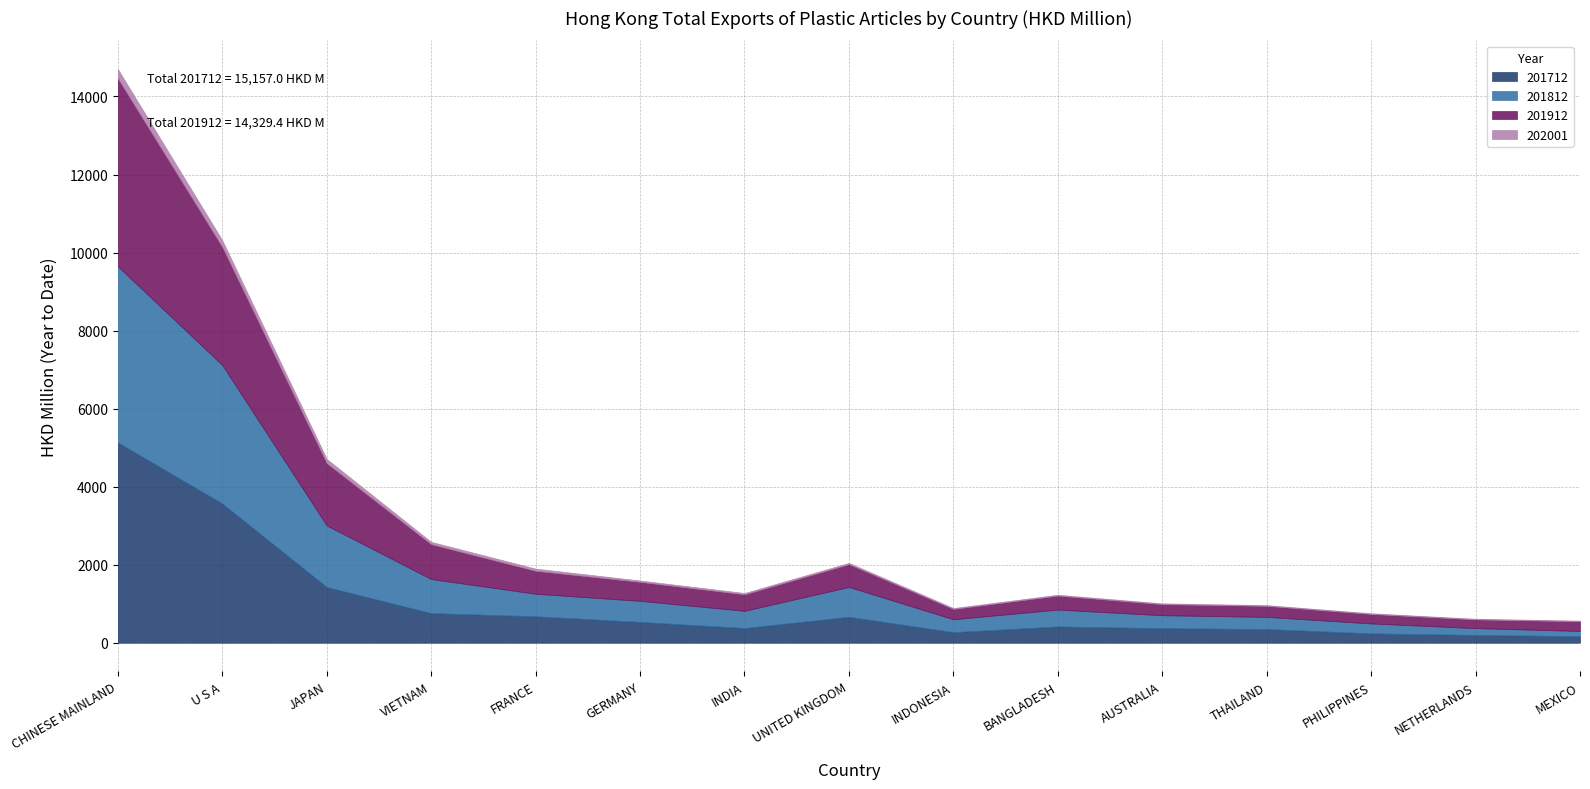

Reading left to right, what are all the values shown in this chart?

201712: CHINESE MAINLAND=5133.2	U S A=3567.9	JAPAN=1427.0	VIETNAM=758.4	FRANCE=677.8	GERMANY=533.7	INDIA=376.1	UNITED KINGDOM=665.1	INDONESIA=271.0	BANGLADESH=416.6	AUSTRALIA=373.7	THAILAND=350.1	PHILIPPINES=239.2	NETHERLANDS=199.5	MEXICO=167.8
201812: CHINESE MAINLAND=4513.5	U S A=3549.6	JAPAN=1578.3	VIETNAM=873.5	FRANCE=577.2	GERMANY=539.9	INDIA=441.7	UNITED KINGDOM=763.9	INDONESIA=330.4	BANGLADESH=432.4	AUSTRALIA=330.7	THAILAND=312.2	PHILIPPINES=254.9	NETHERLANDS=174.5	MEXICO=133.4
201912: CHINESE MAINLAND=4819.4	U S A=3027.9	JAPAN=1597.7	VIETNAM=894.3	FRANCE=589.0	GERMANY=486.4	INDIA=423.5	UNITED KINGDOM=585.1	INDONESIA=265.0	BANGLADESH=358.7	AUSTRALIA=284.2	THAILAND=282.5	PHILIPPINES=242.9	NETHERLANDS=223.4	MEXICO=249.2
202001: CHINESE MAINLAND=237.0	U S A=169.1	JAPAN=106.8	VIETNAM=58.7	FRANCE=55.1	GERMANY=34.7	INDIA=33.3	UNITED KINGDOM=31.1	INDONESIA=22.6	BANGLADESH=21.3	AUSTRALIA=20.2	THAILAND=18.7	PHILIPPINES=17.9	NETHERLANDS=17.0	MEXICO=16.3